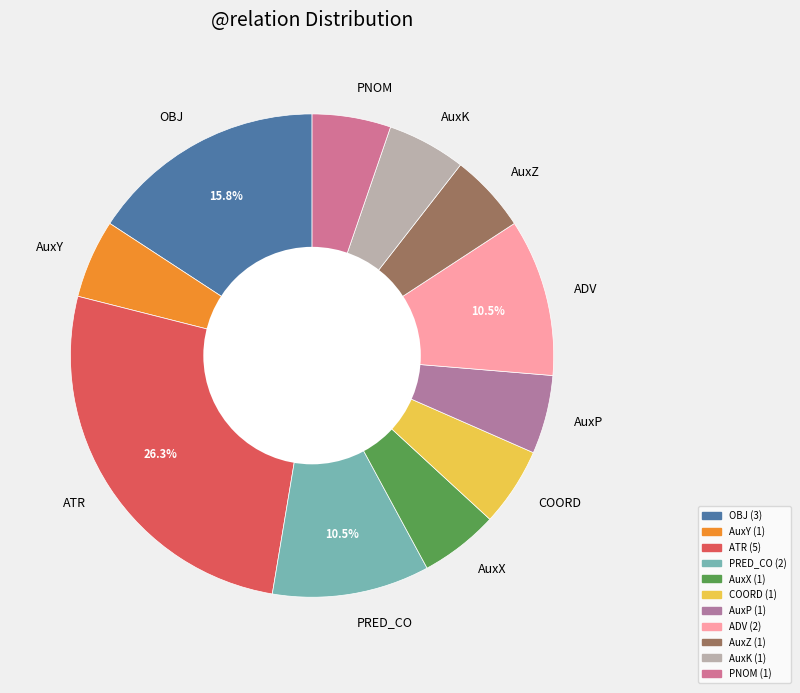

To the nearest percent, what portion does PNOM represent?

5%